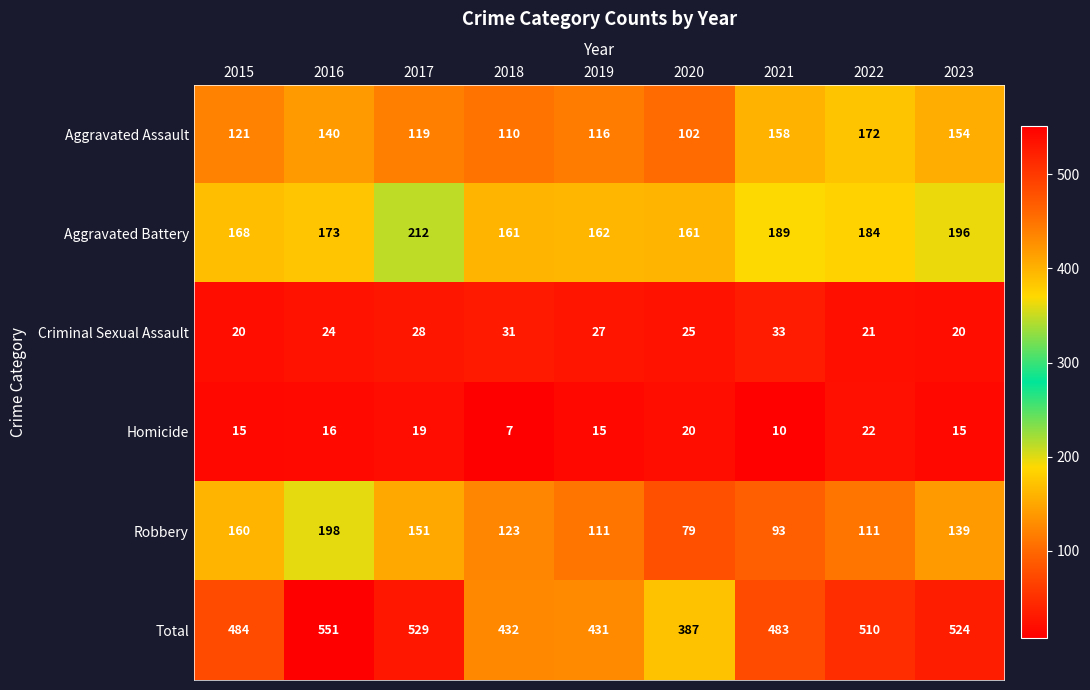

What is the maximum value shown in the chart?

551